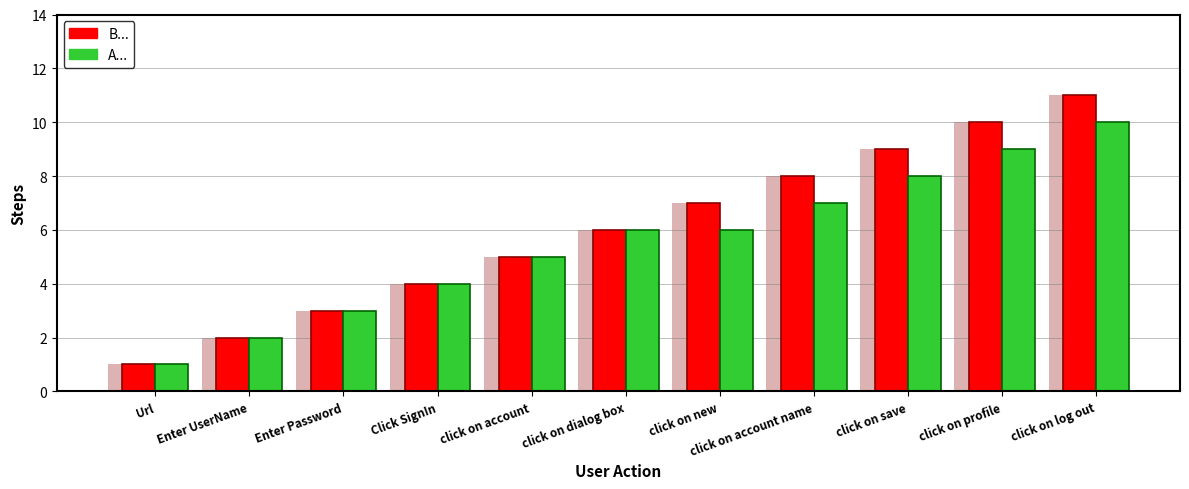

Reading left to right, what are all the values shown in this chart?

B...: 1	2	3	4	5	6	7	8	9	10	11
A...: 1	2	3	4	5	6	6	7	8	9	10